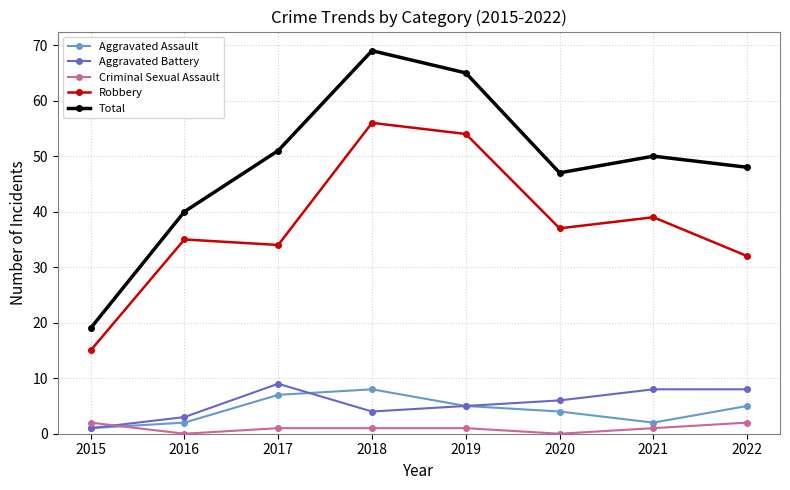

Which series has the largest range (max minus min)?

Total